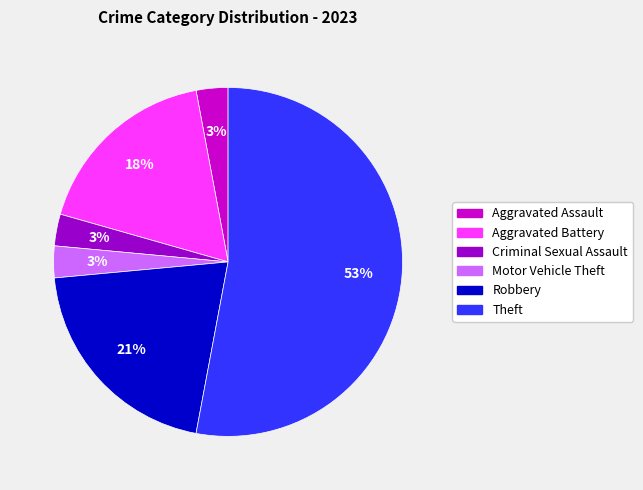

To the nearest percent, what percentage of the pie is Criminal Sexual Assault?

3%